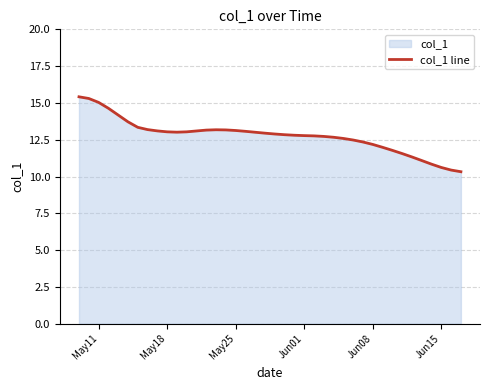

Count the number of data series in this chart.

1